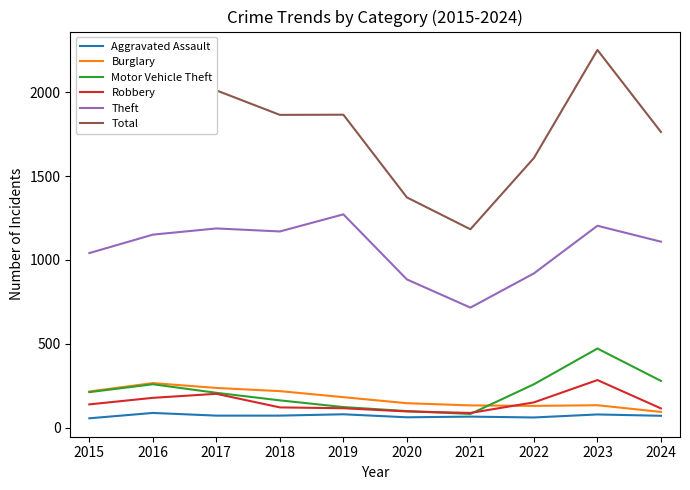

True or false: Burglary has a value of 107 at 2019.

False